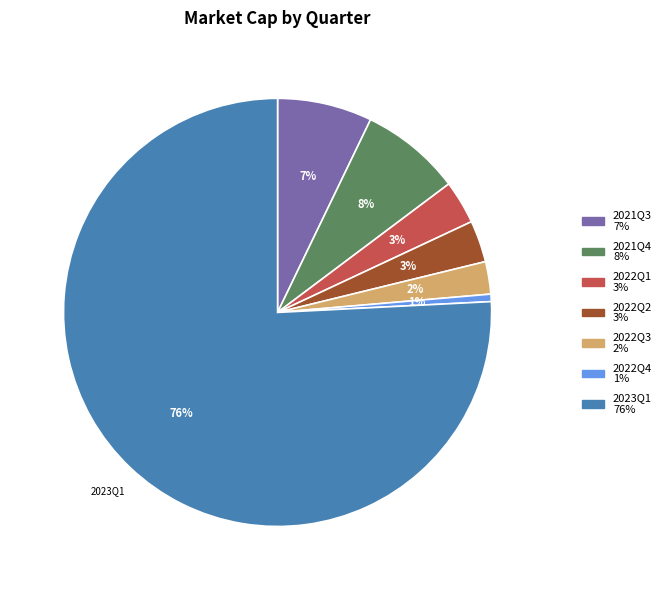

Does any single category account for the majority?

Yes